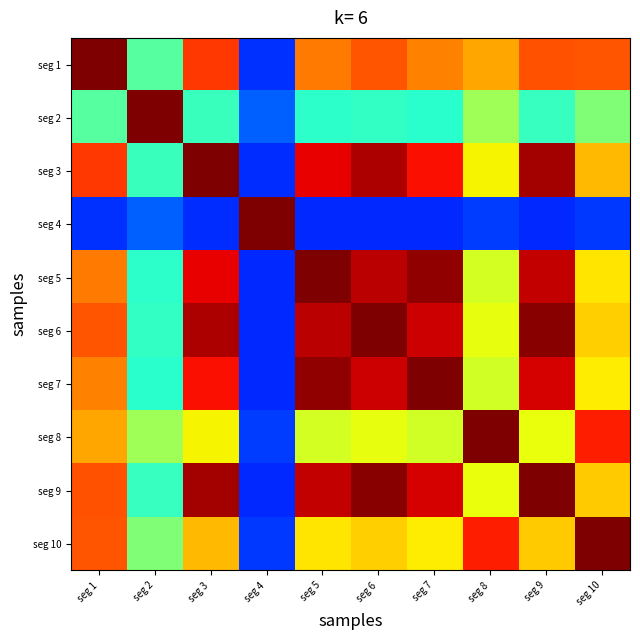

Rank the series at seg 4 from highest to lowest value.

seg 4, seg 2, seg 8, seg 10, seg 1, seg 3, seg 9, seg 6, seg 5, seg 7